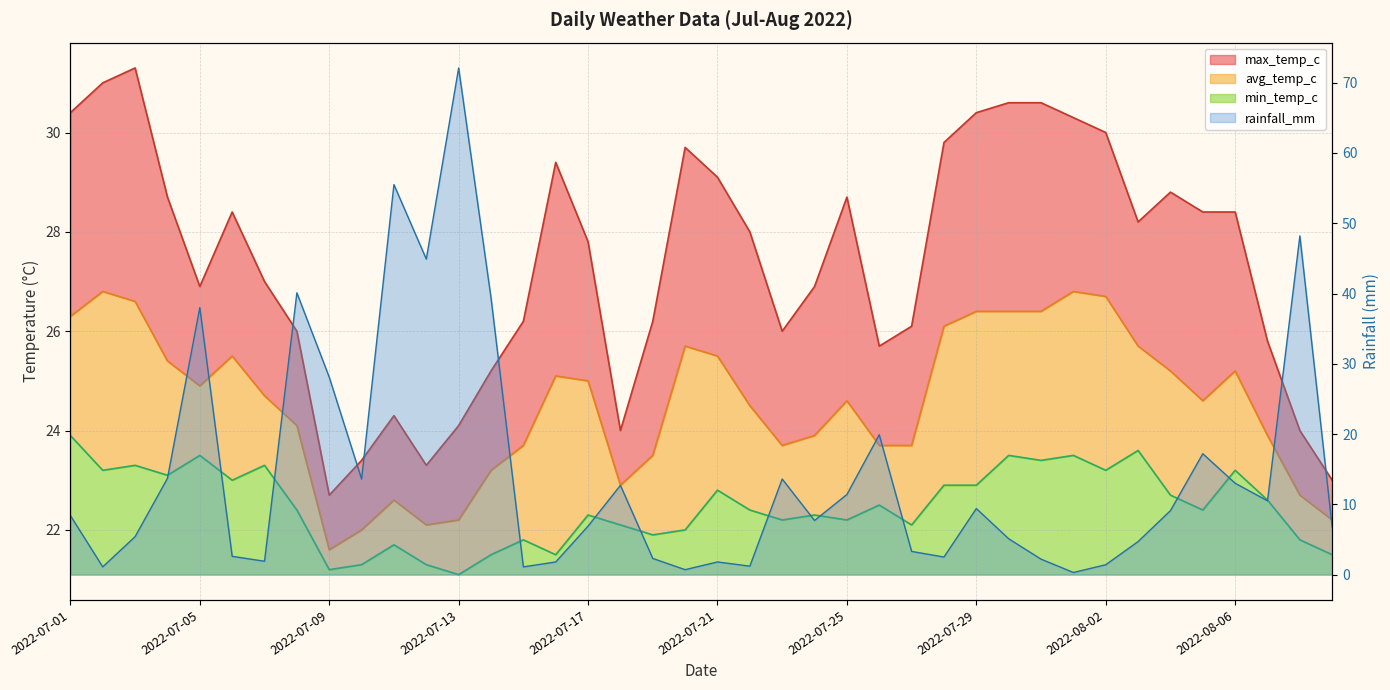

How many times do rainfall_mm and min_temp_c cross each other?

8